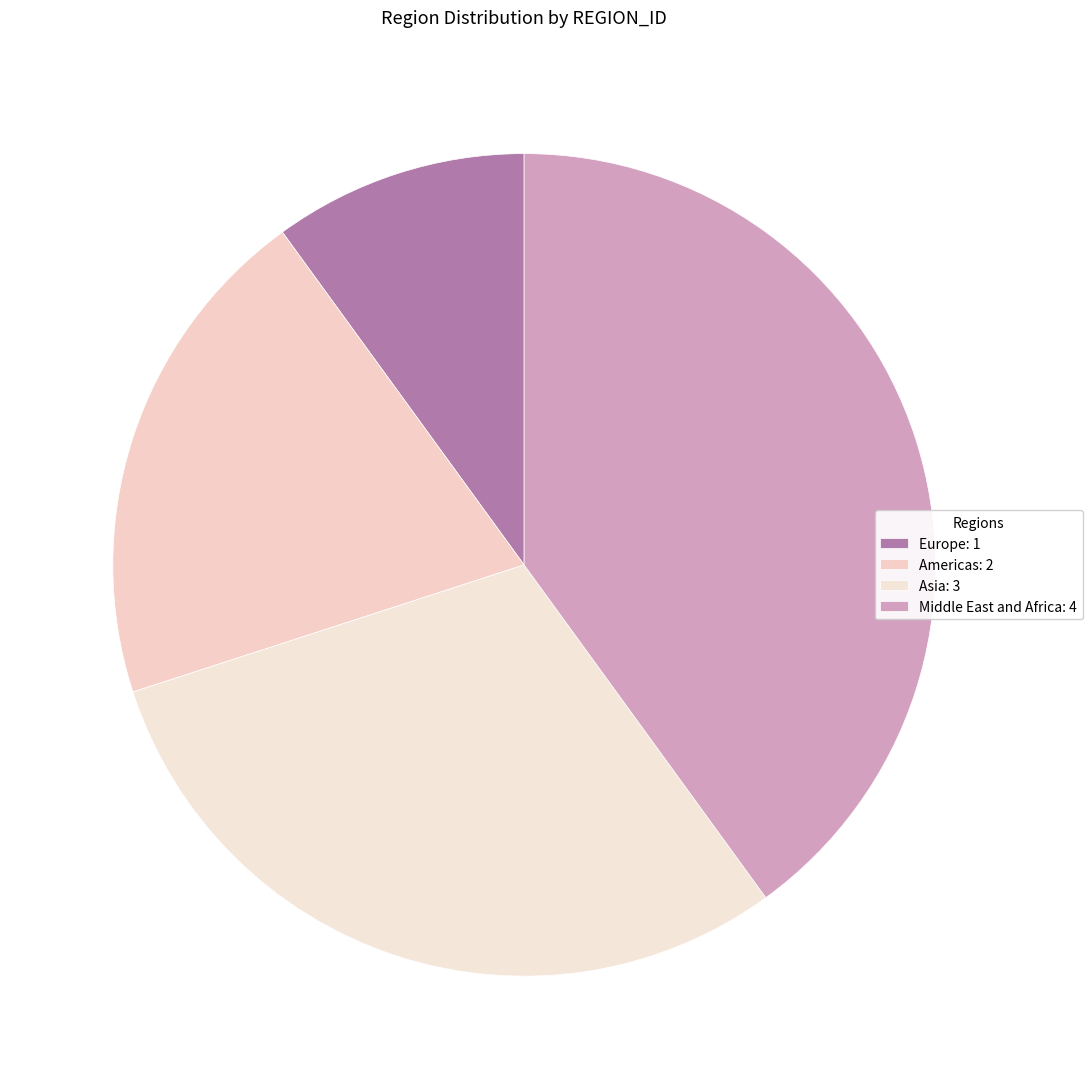

What percentage do Asia and Europe together represent?

40.0%